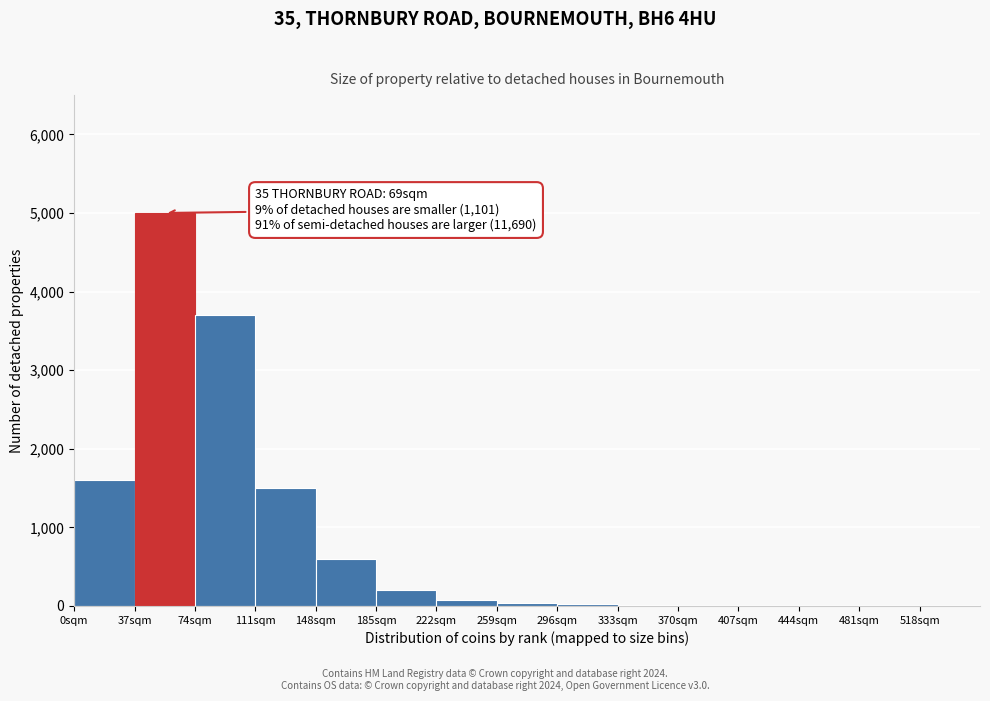

Over which range of the x-axis is the bar tallest?

37 to 74